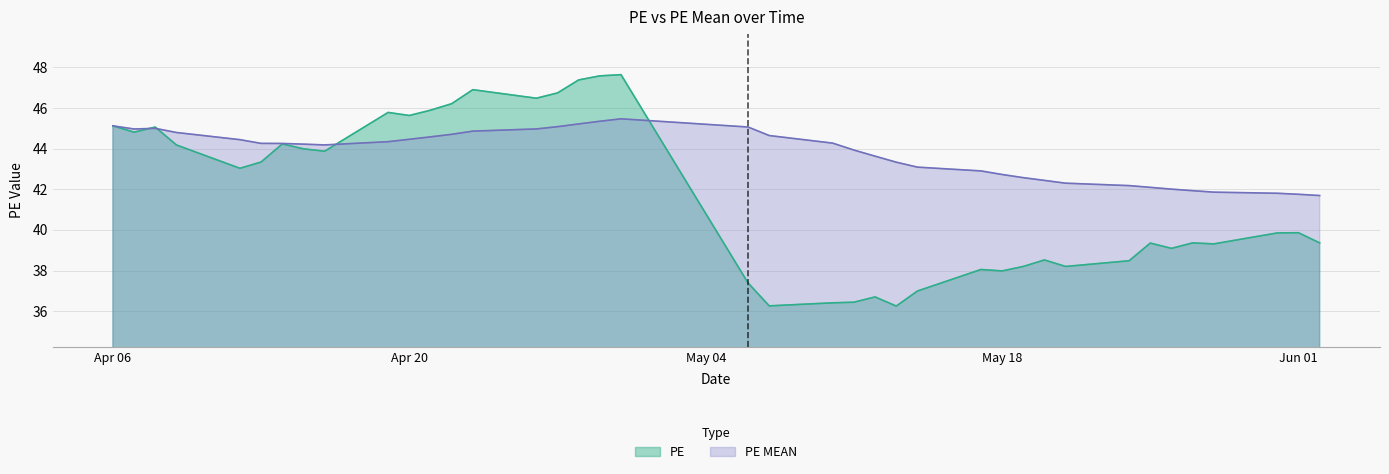

Which series has the widest spread of values?

PE